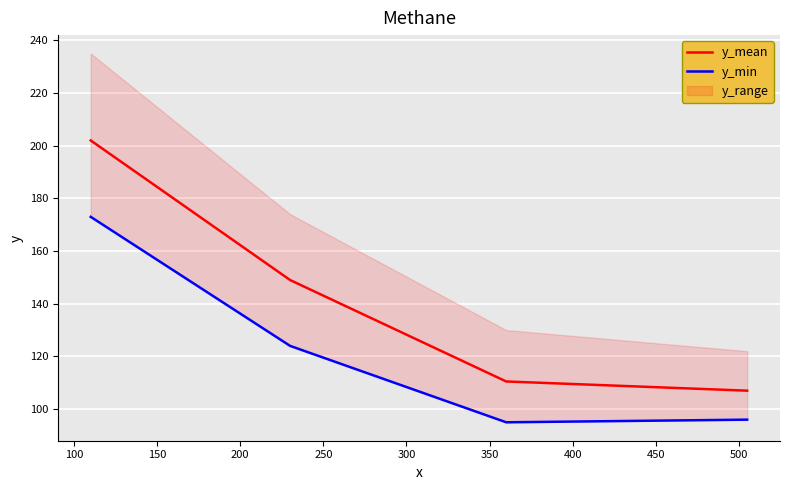

At how many categories does at least one series exceed 126?

2